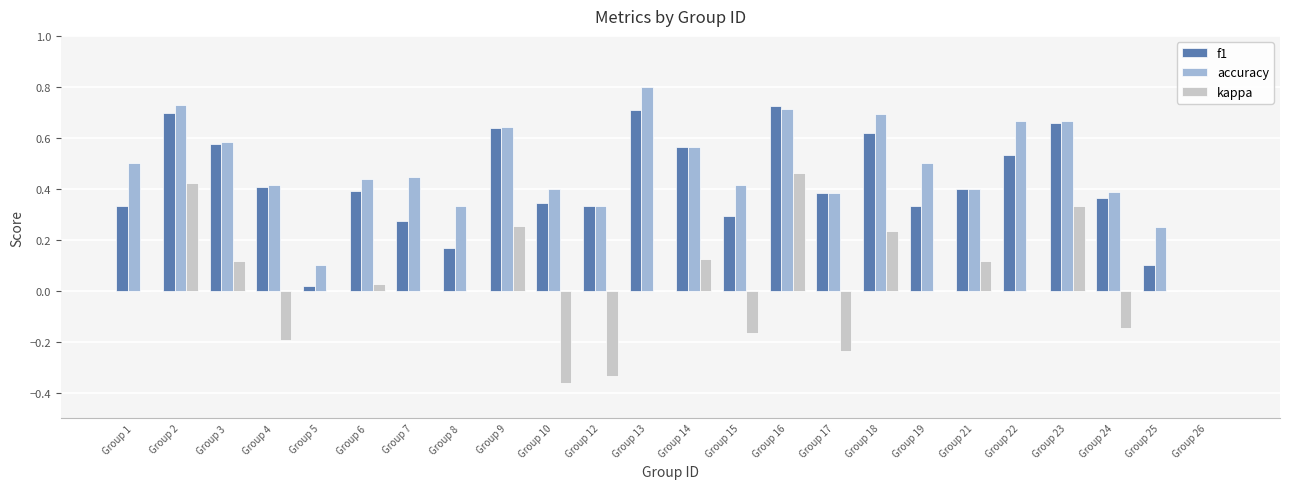

Is the value of kappa at Group 2 greater than the value of f1 at Group 13?

No